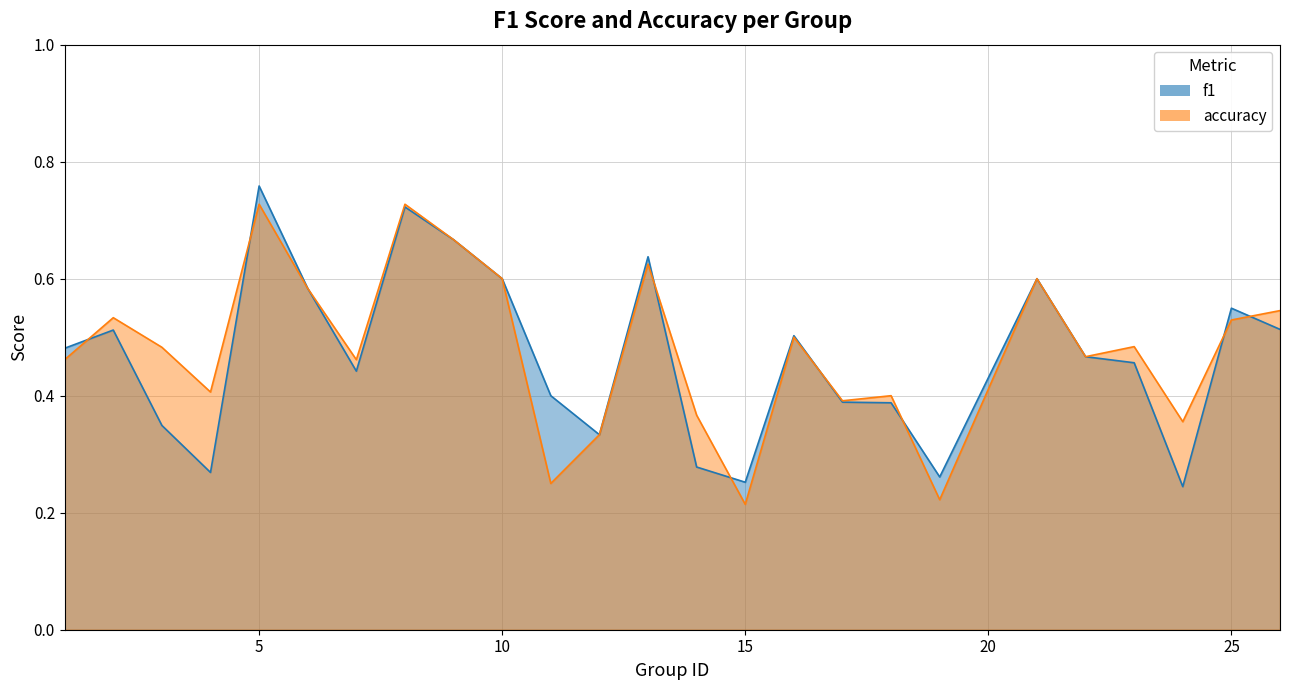

How many accuracy values are between 0 and 1?

25